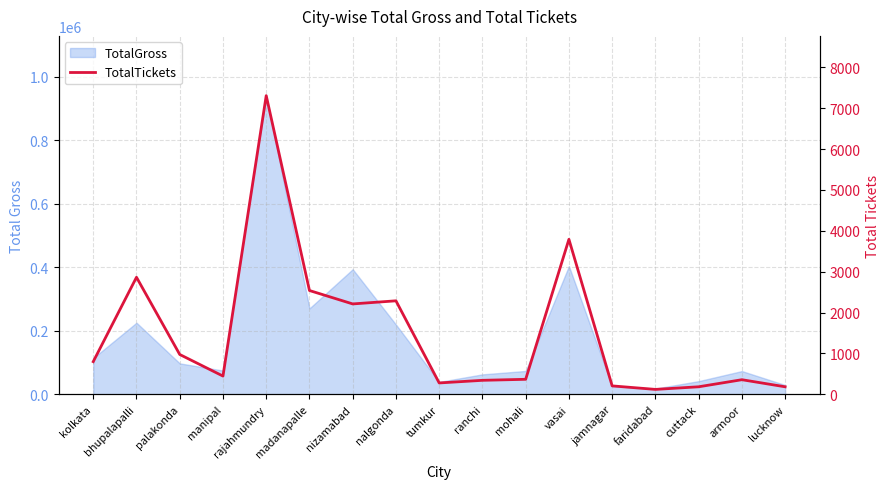

Read the value at cuttack.

186